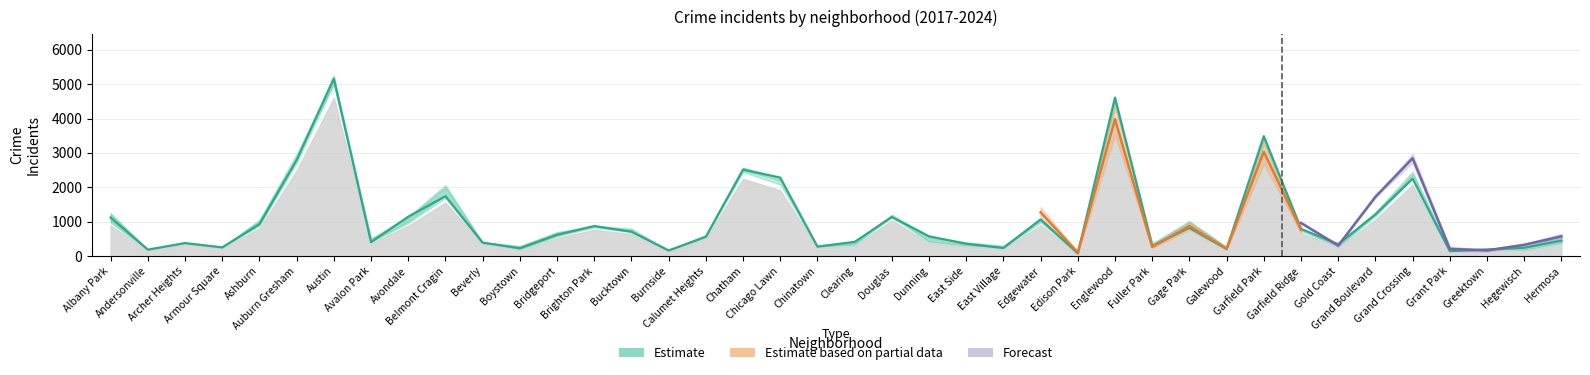

What is the greatest value displayed?

5163